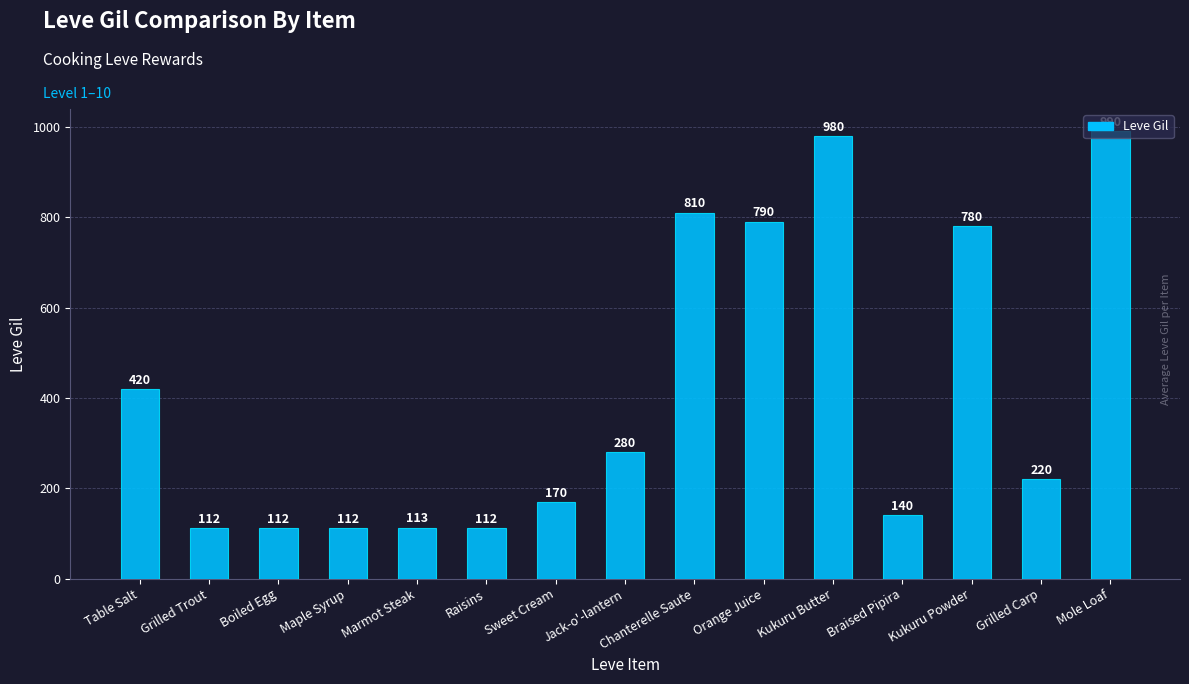

What is the minimum value shown in the chart?

112